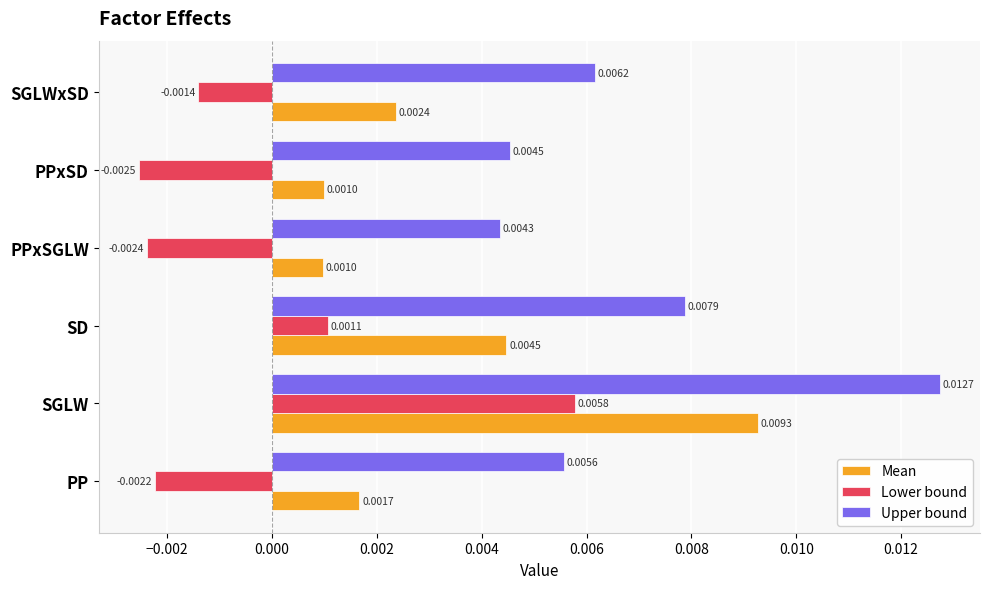

Is the value of Lower bound at PPxSGLW greater than the value of Mean at PPxSGLW?

No